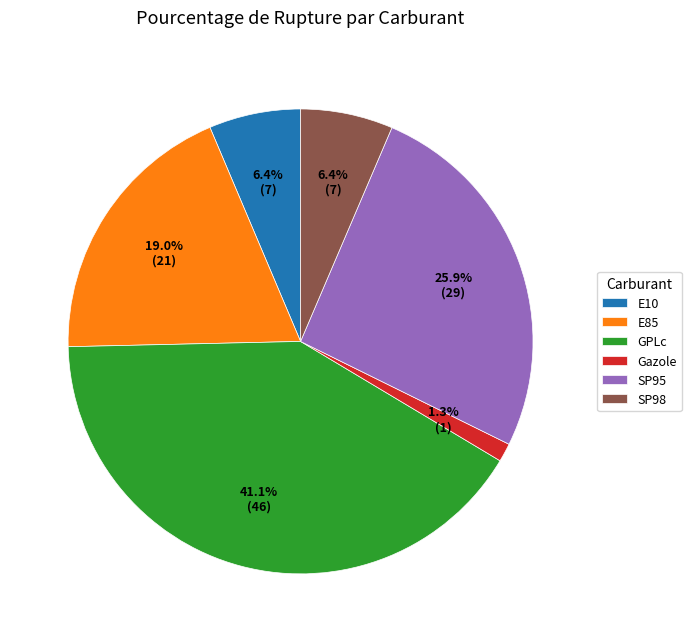

Which has a higher value, SP95 or GPLc?

GPLc